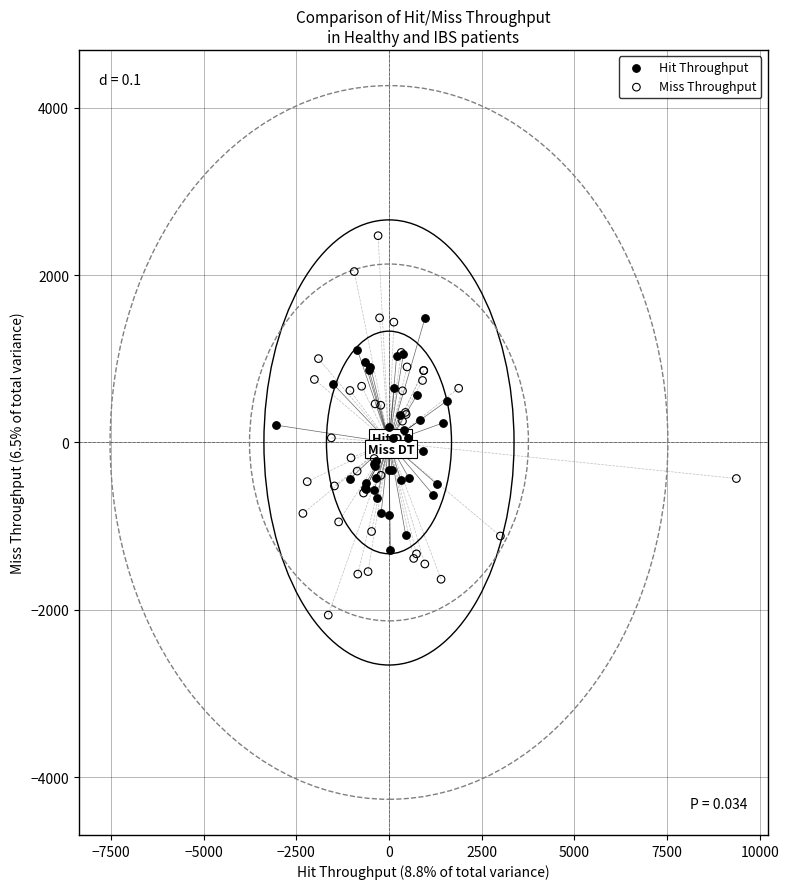

Which series contains the lowest Y value?

Miss Throughput